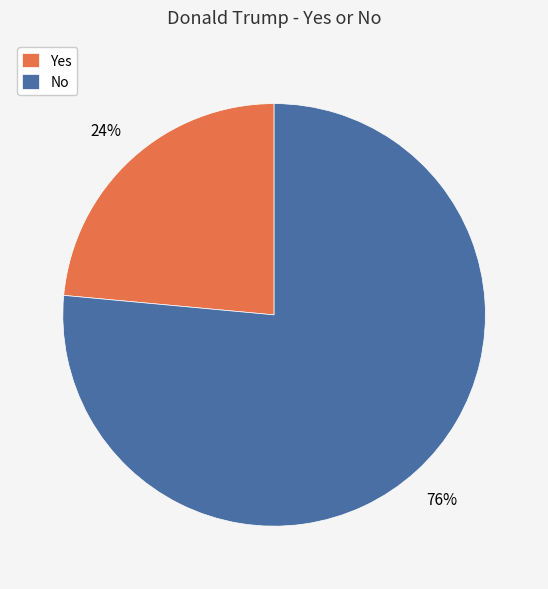

To the nearest percent, what percentage of the pie is Yes?

24%